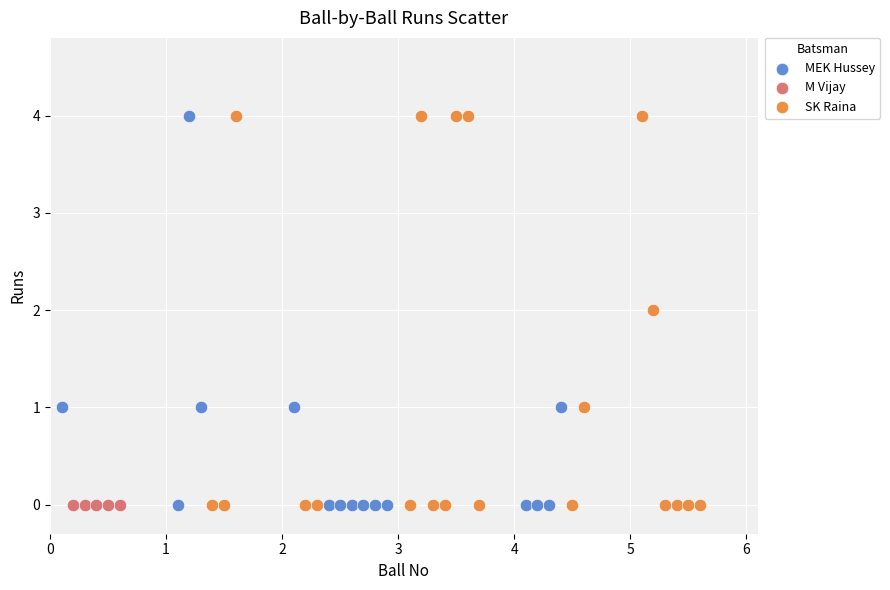

What are all the series names shown in the legend?

MEK Hussey, M Vijay, SK Raina